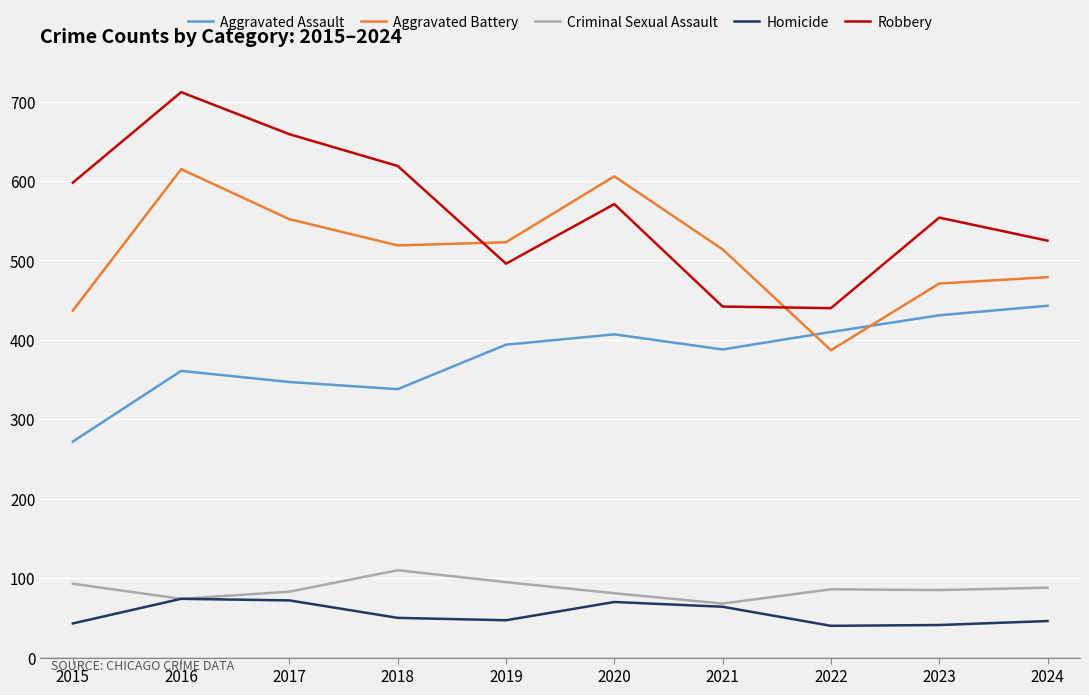

Which series changed the most between 2021 and 2022?

Aggravated Battery